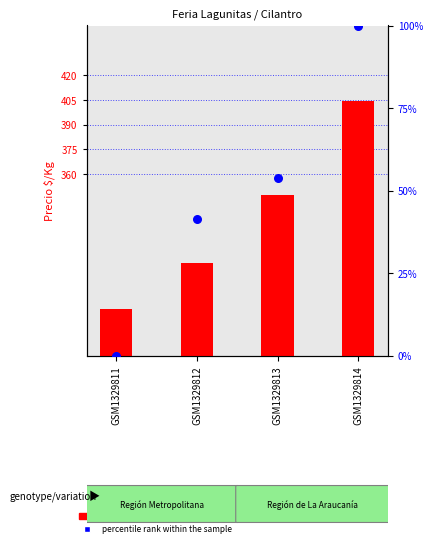

At which category is the sum across all series the highest?

GSM1329814